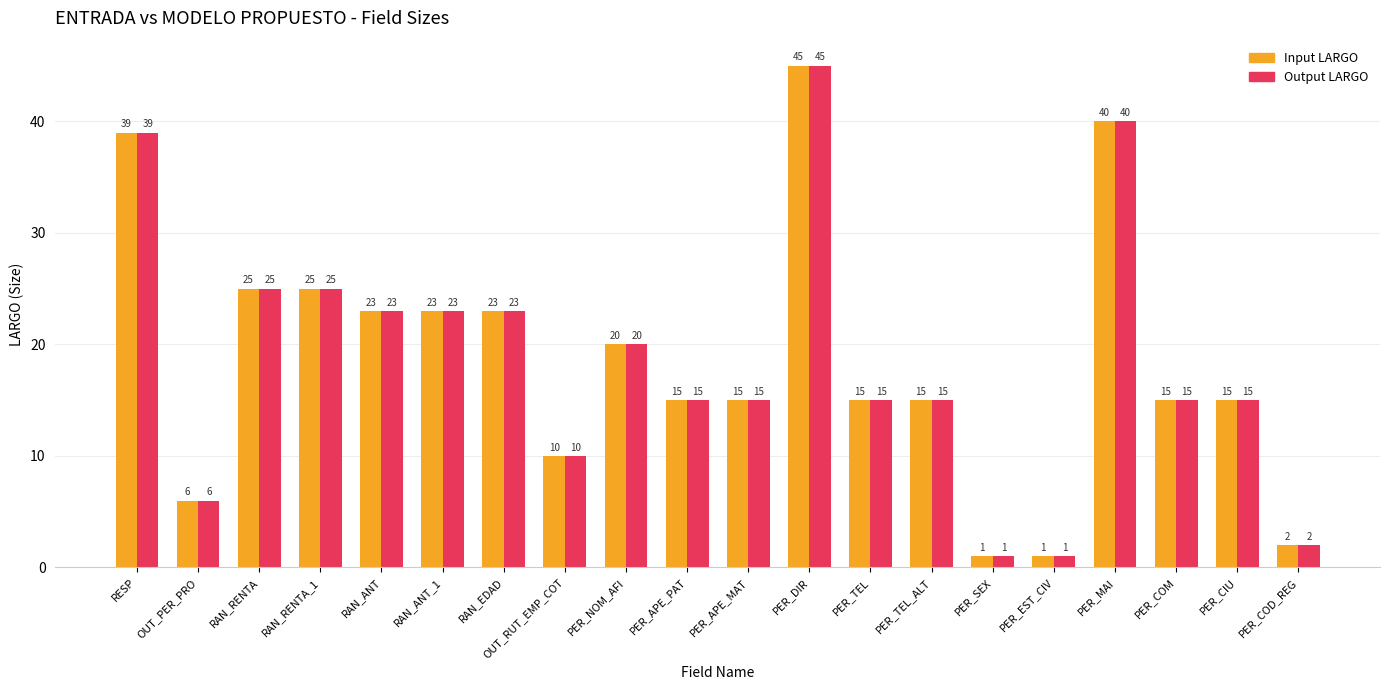

What is the approximate value of Input LARGO at RAN_ANT, to the nearest 10?

20